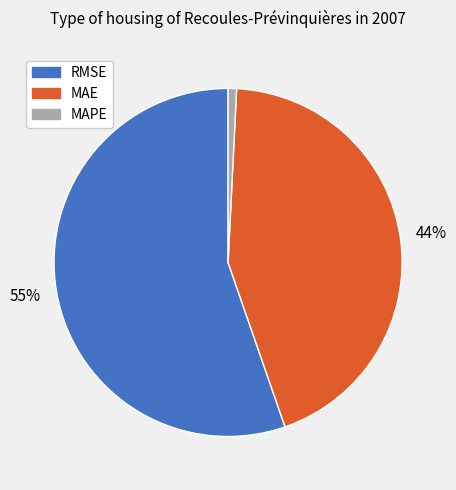

What percentage is the MAPE slice, to the nearest percent?

1%